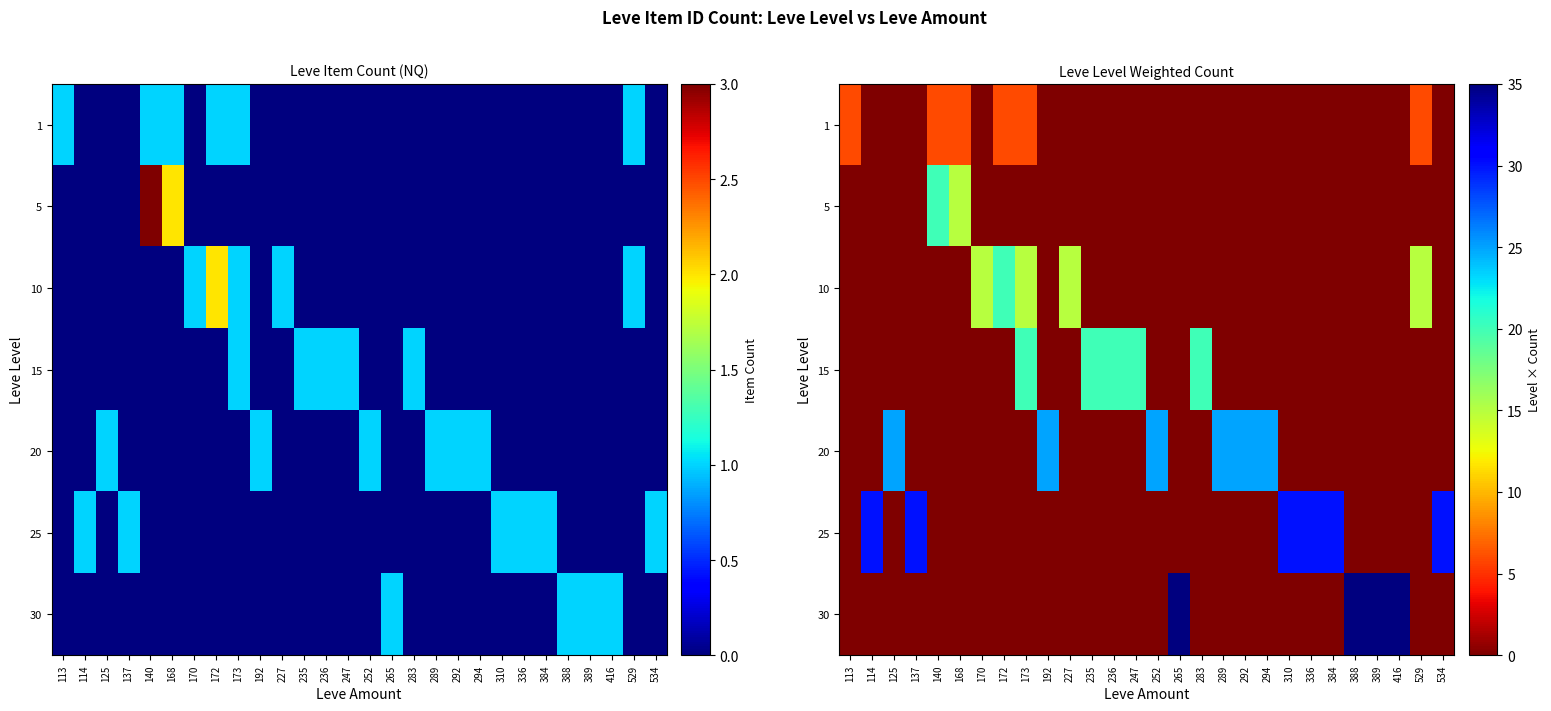

What is the average value of the 20 series?

5